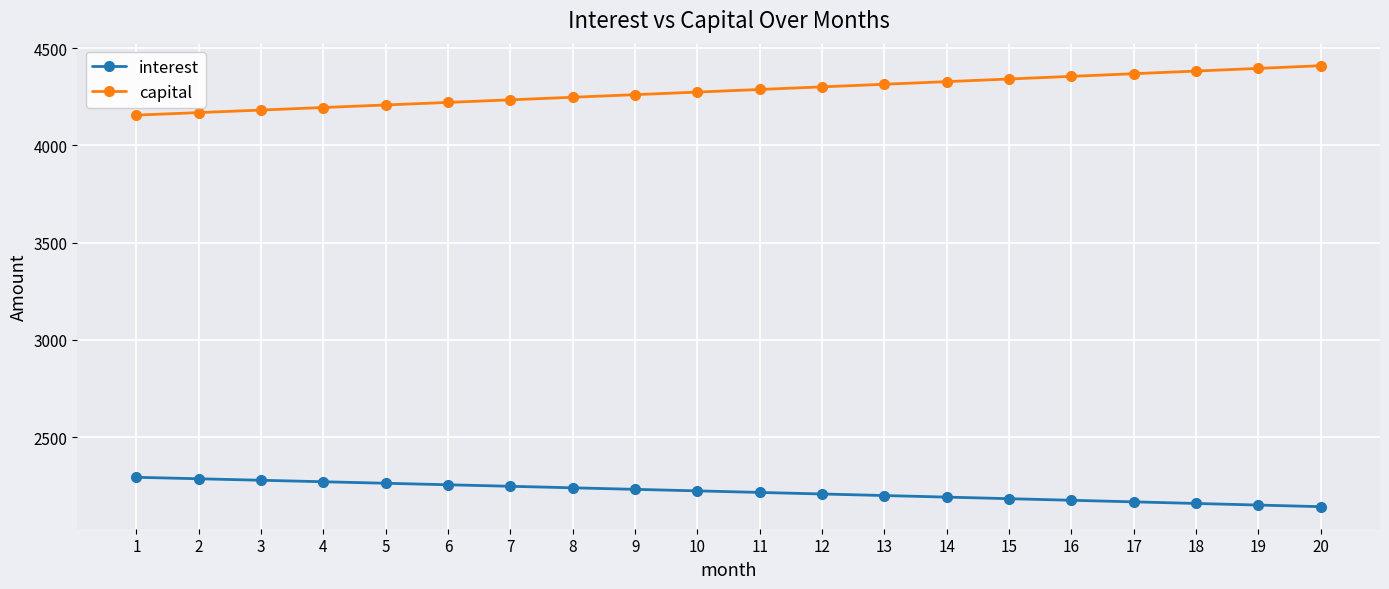

What is the greatest value displayed?

4409.5